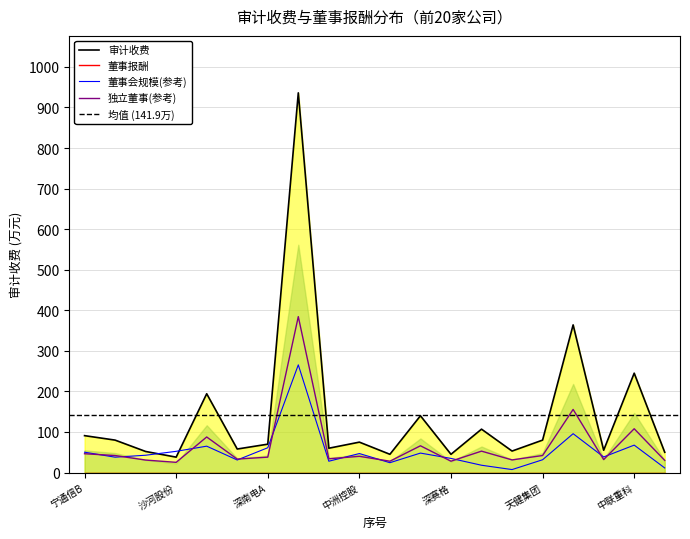

True or false: the data shows 194.3 at 深科技.

True